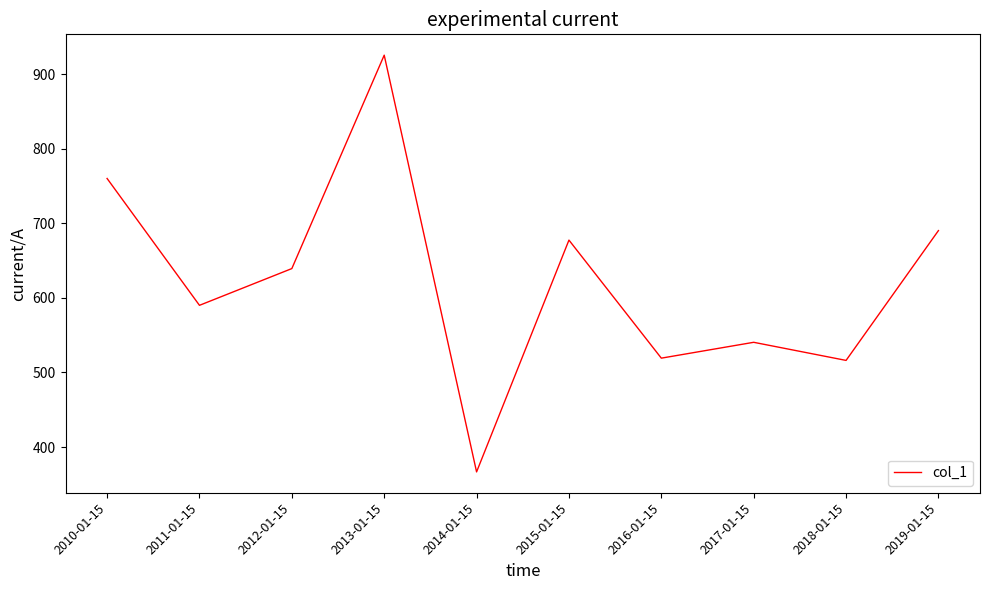

What is the difference between the maximum and minimum values?

558.6